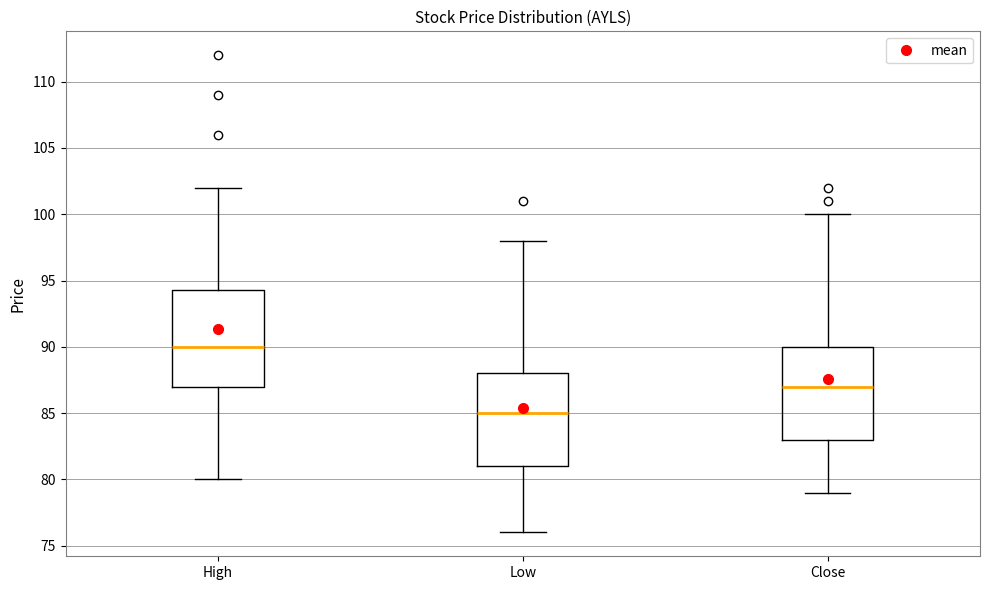

Where is the lower edge of the box for Close on the y-axis? The values are not printed on the chart, so give them approximately, as read against the axis.

83.0